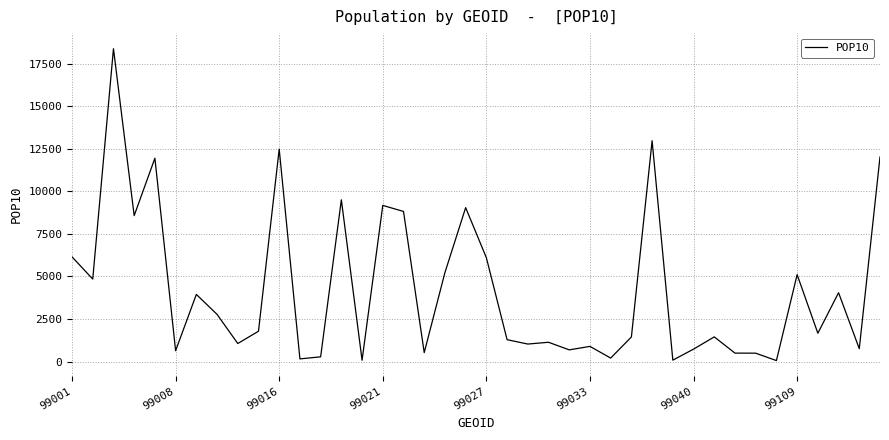

What is the greatest value displayed?

18376